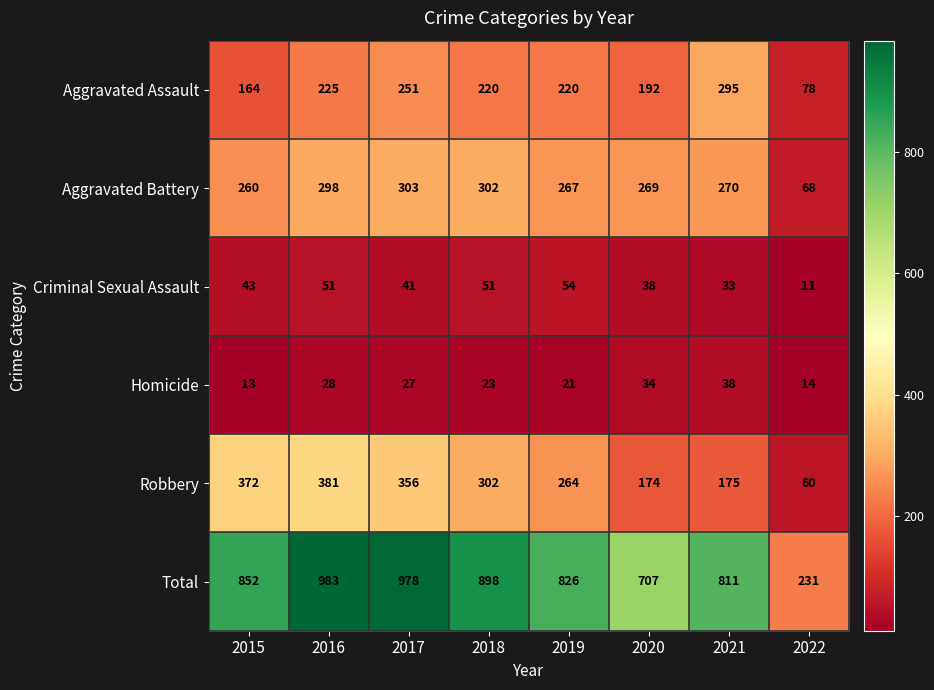

At which label is Robbery closest to 220?

2019